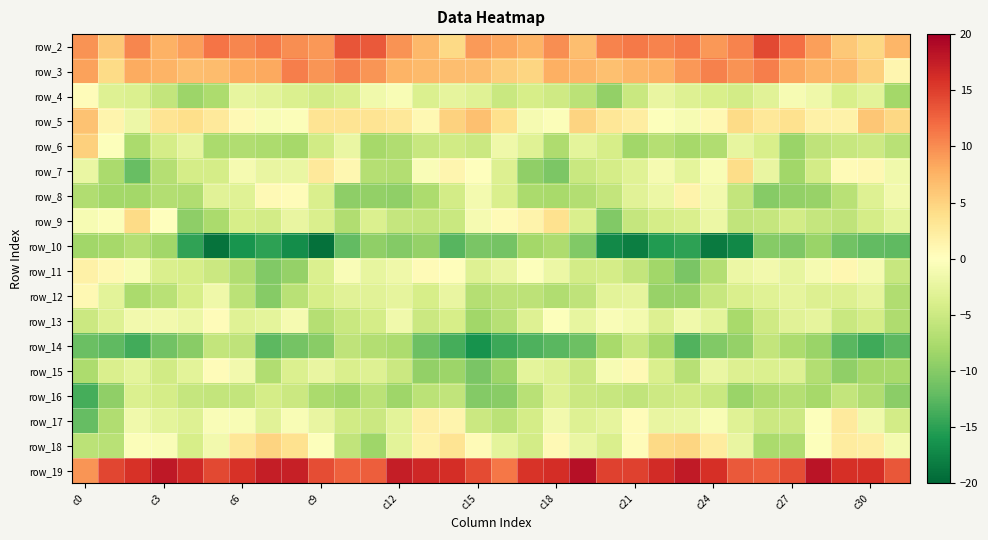

What is the smallest value displayed?

-19.2